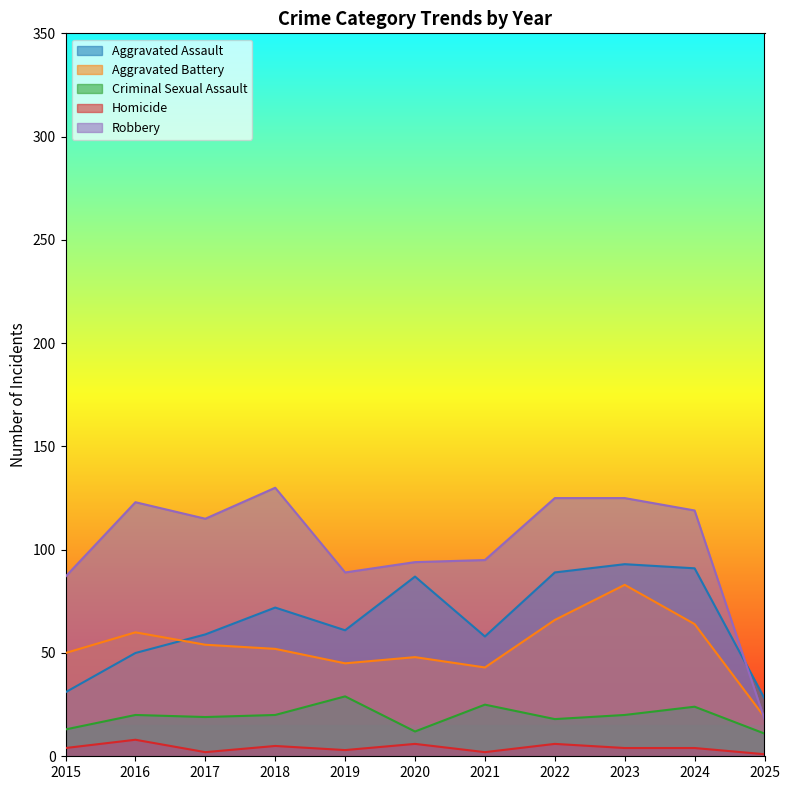

Does the chart display data point markers on the line(s)?

No